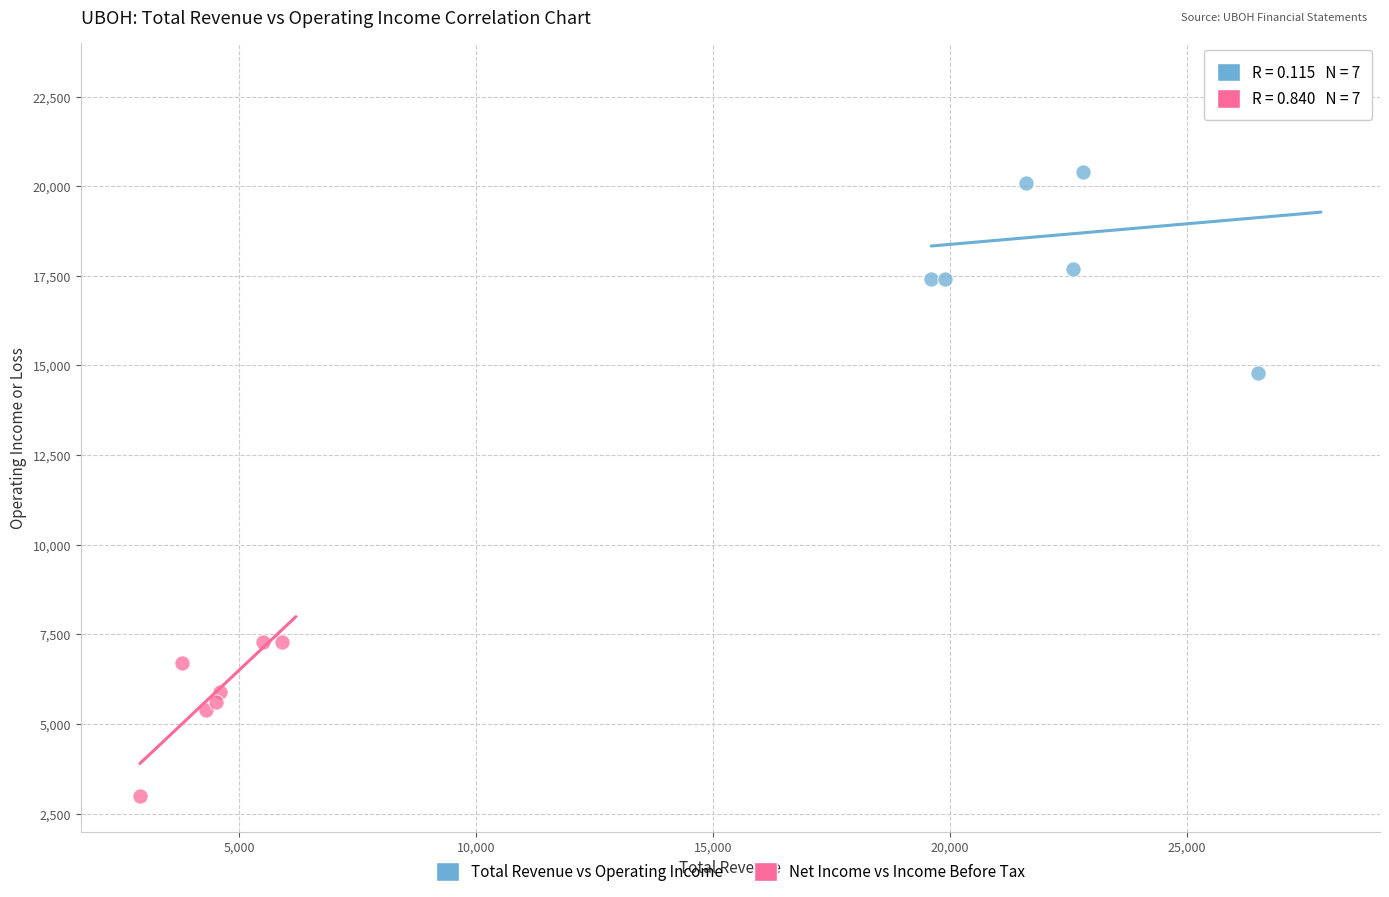

What are all the series names shown in the legend?

Total Revenue vs Operating Income, Net Income vs Income Before Tax